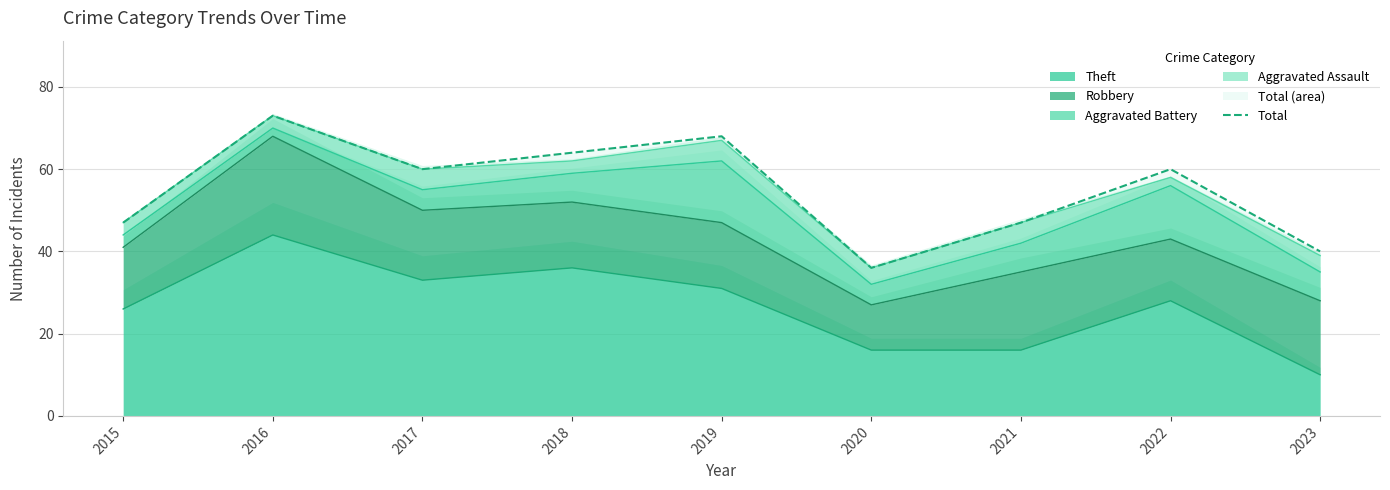

List the labels in order of value, smallest first.

2020, 2023, 2015, 2021, 2017, 2022, 2018, 2019, 2016